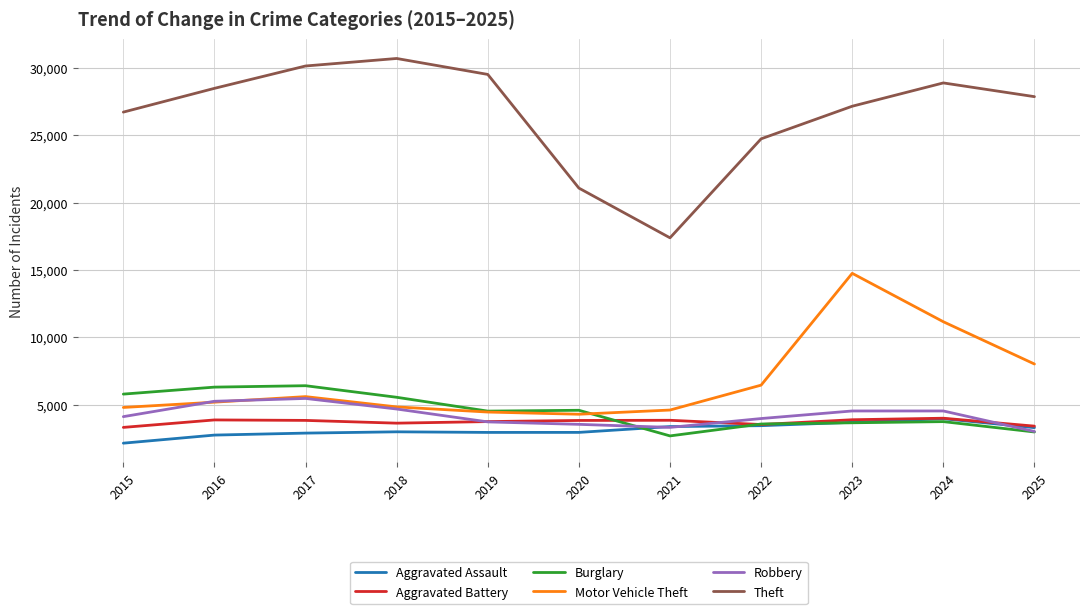

What is the approximate value of Aggravated Assault at 2023, to the nearest 100?

3700